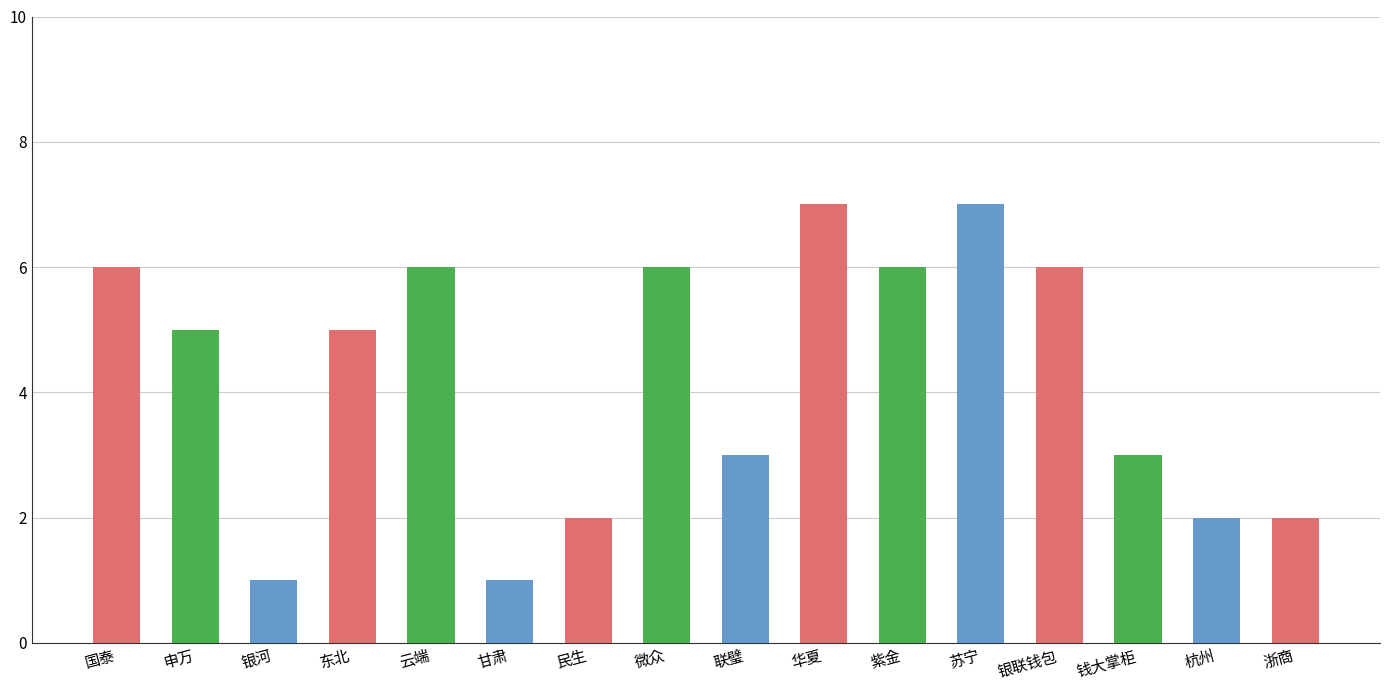

Does the chart contain any negative values?

No